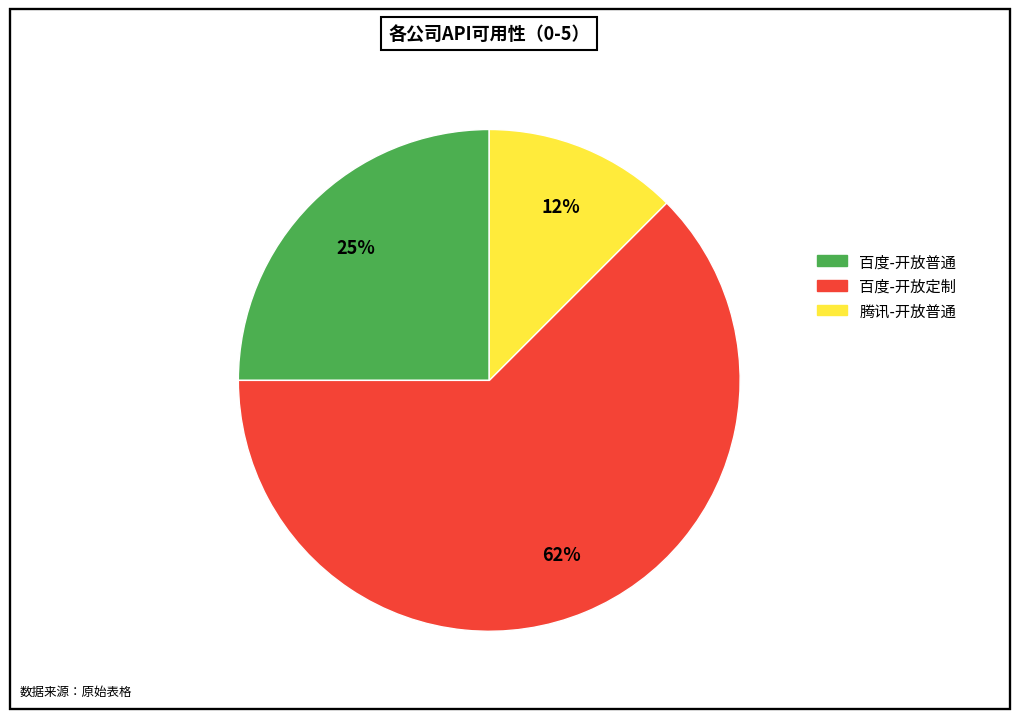

To the nearest percent, what is the combined percentage of 百度-开放定制 and 腾讯-开放普通?

75%